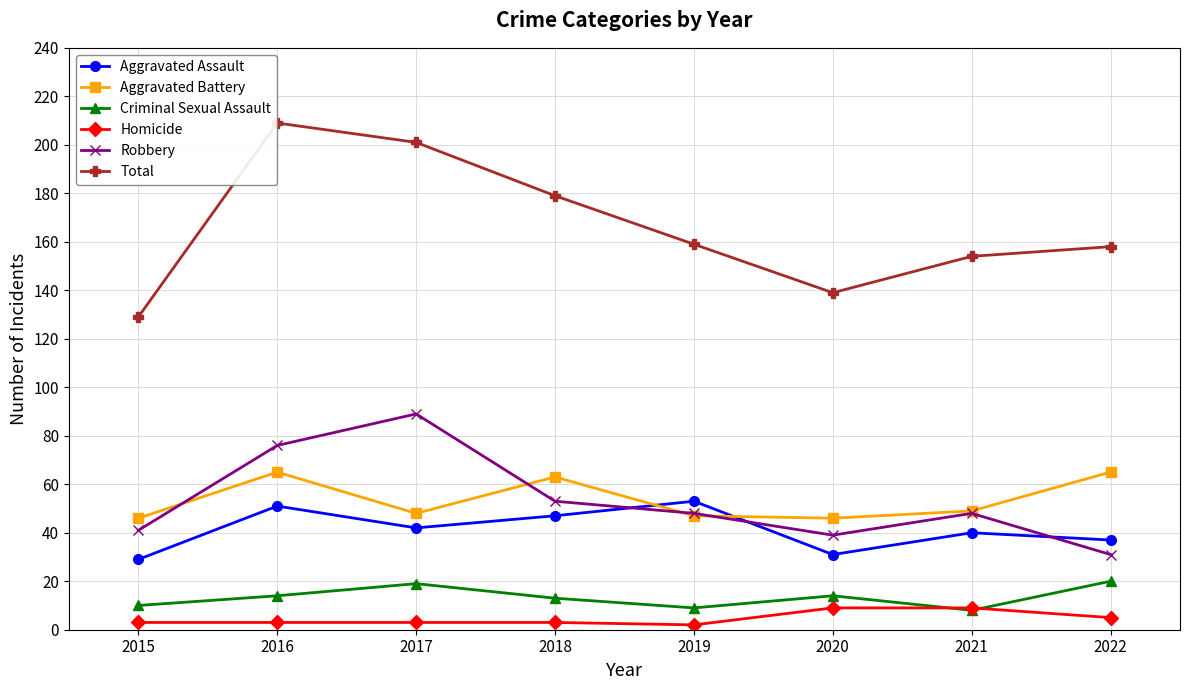

Which series ends up on top after the final intersection of Aggravated Battery and Robbery?

Aggravated Battery